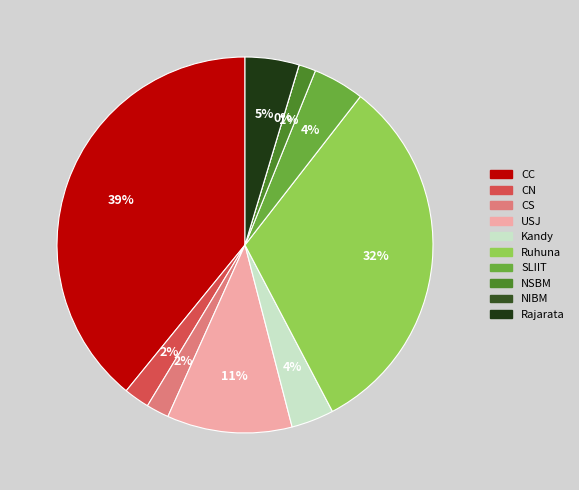

Is NSBM the majority of the pie?

No